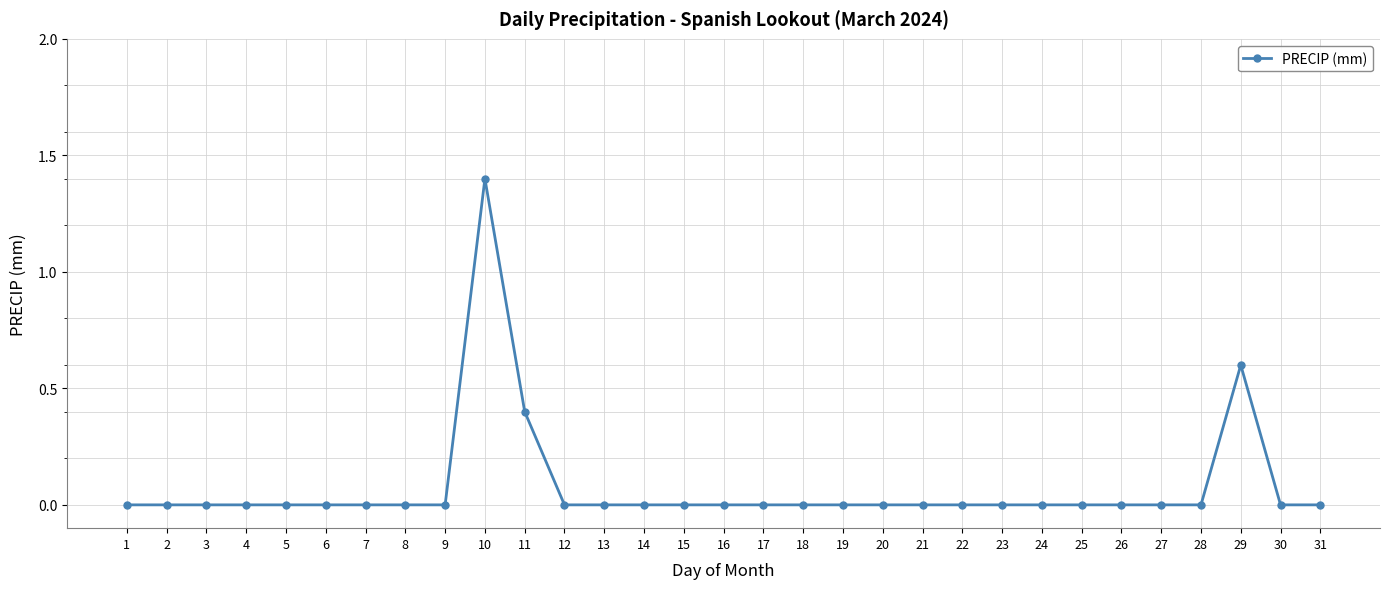

Count the number of categories in the chart.

31